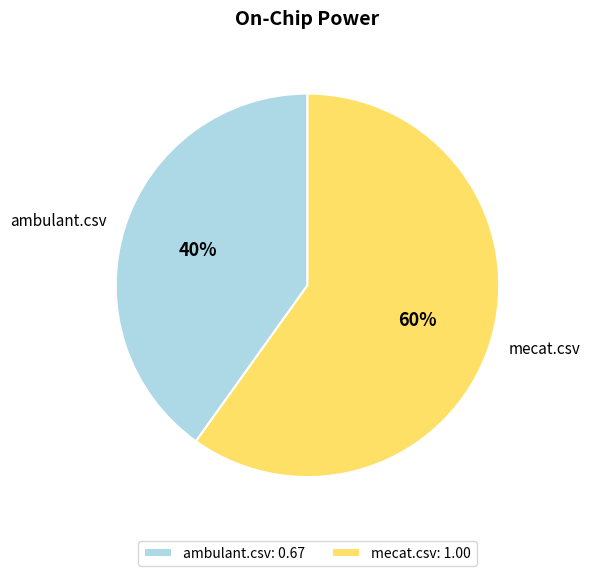

The ambulant.csv slice represents 53% of the pie. True or false?

False